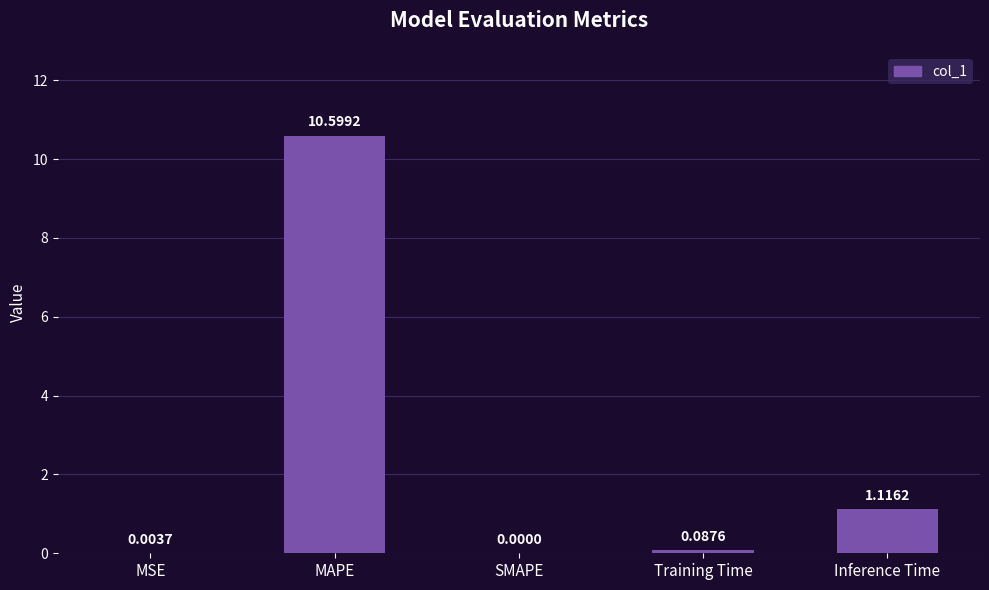

What is the sum of the values at MAPE and SMAPE?

10.6